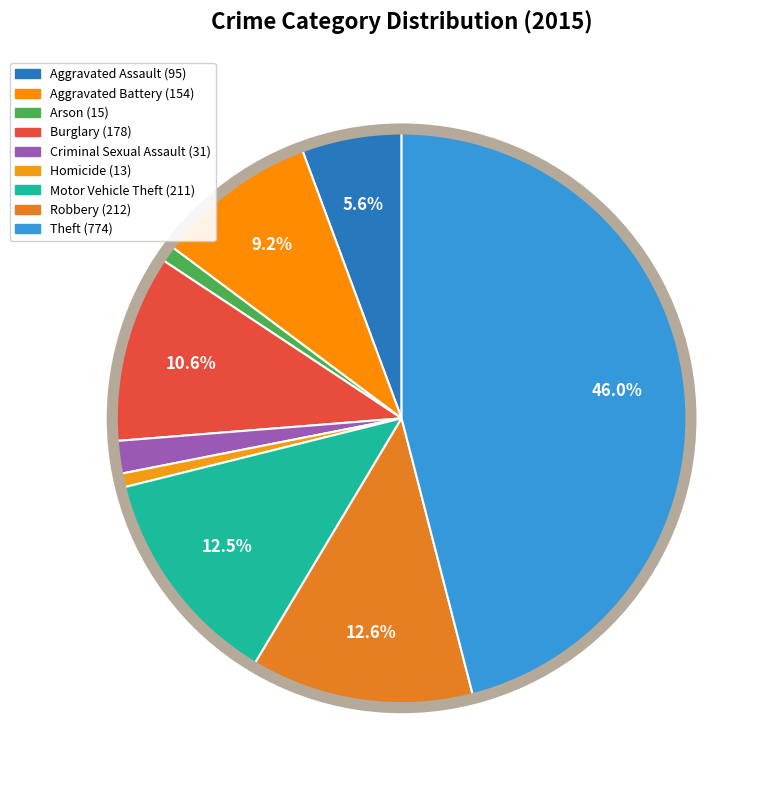

To the nearest percent, what portion does Robbery represent?

13%